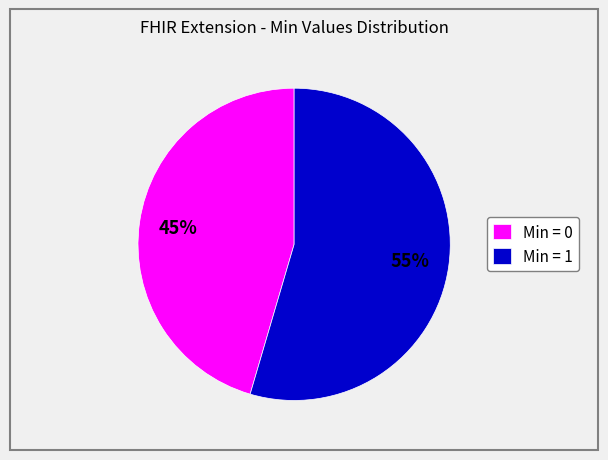

What is the smallest slice in the pie chart?

Min = 0